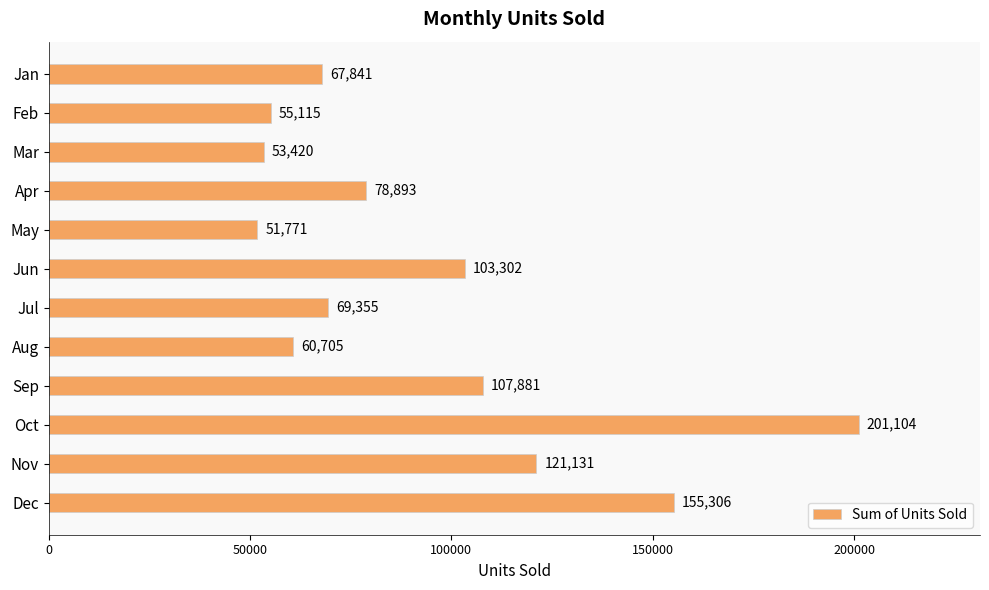

Reading top to bottom, what are all the values shown in this chart?

67841	55115	53420	78893	51771	103302	69355	60705	107881	201104	121131	155306